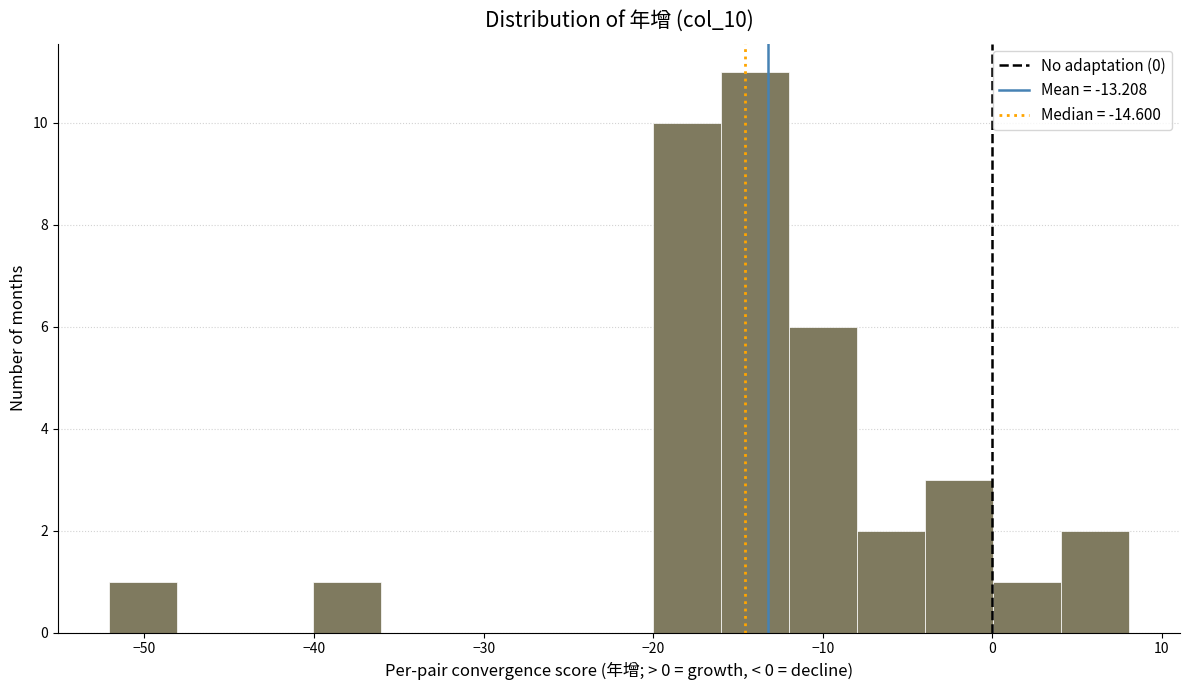

Reading left to right, transcribe this chart: for each bar, give the range it covers on the x-axis and its height. Neither the bar edges nor the heights are printed on the chart, so give them approximately, as read against the axes.

-52 to -48: 1
-48 to -44: 0
-44 to -40: 0
-40 to -36: 1
-36 to -32: 0
-32 to -28: 0
-28 to -24: 0
-24 to -20: 0
-20 to -16: 10
-16 to -12: 11
-12 to -8: 6
-8 to -4: 2
-4 to 0: 3
0 to 4: 1
4 to 8: 2